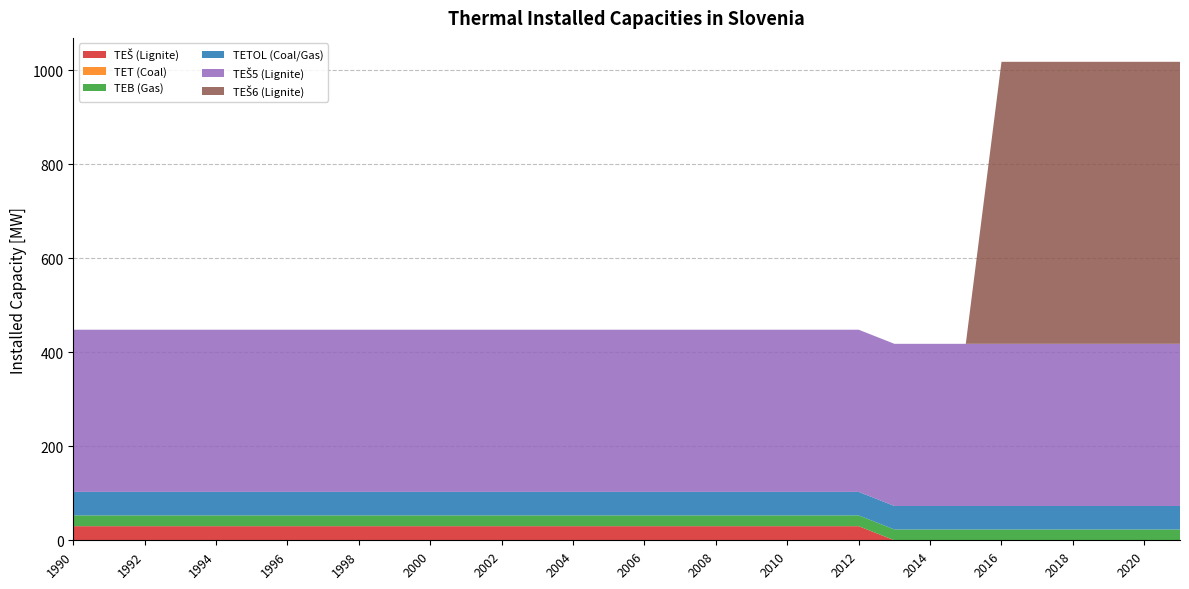

Reading left to right, what are all the values shown in this chart?

TEŠ (Lignite): 1990=30	1991=30	1992=30	1993=30	1994=30	1995=30	1996=30	1997=30	1998=30	1999=30	2000=30	2001=30	2002=30	2003=30	2004=30	2005=30	2006=30	2007=30	2008=30	2009=30	2010=30	2011=30	2012=30	2013=0	2014=0	2015=0	2016=0	2017=0	2018=0	2019=0	2020=0	2021=0
TET (Coal): 1990=0	1991=0	1992=0	1993=0	1994=0	1995=0	1996=0	1997=0	1998=0	1999=0	2000=0	2001=0	2002=0	2003=0	2004=0	2005=0	2006=0	2007=0	2008=0	2009=0	2010=0	2011=0	2012=0	2013=0	2014=0	2015=0	2016=0	2017=0	2018=0	2019=0	2020=0	2021=0
TEB (Gas): 1990=23	1991=23	1992=23	1993=23	1994=23	1995=23	1996=23	1997=23	1998=23	1999=23	2000=23	2001=23	2002=23	2003=23	2004=23	2005=23	2006=23	2007=23	2008=23	2009=23	2010=23	2011=23	2012=23	2013=23	2014=23	2015=23	2016=23	2017=23	2018=23	2019=23	2020=23	2021=23
TETOL (Coal/Gas): 1990=50	1991=50	1992=50	1993=50	1994=50	1995=50	1996=50	1997=50	1998=50	1999=50	2000=50	2001=50	2002=50	2003=50	2004=50	2005=50	2006=50	2007=50	2008=50	2009=50	2010=50	2011=50	2012=50	2013=50	2014=50	2015=50	2016=50	2017=50	2018=50	2019=50	2020=50	2021=50
TEŠ5 (Lignite): 1990=345	1991=345	1992=345	1993=345	1994=345	1995=345	1996=345	1997=345	1998=345	1999=345	2000=345	2001=345	2002=345	2003=345	2004=345	2005=345	2006=345	2007=345	2008=345	2009=345	2010=345	2011=345	2012=345	2013=345	2014=345	2015=345	2016=345	2017=345	2018=345	2019=345	2020=345	2021=345
TEŠ6 (Lignite): 1990=0	1991=0	1992=0	1993=0	1994=0	1995=0	1996=0	1997=0	1998=0	1999=0	2000=0	2001=0	2002=0	2003=0	2004=0	2005=0	2006=0	2007=0	2008=0	2009=0	2010=0	2011=0	2012=0	2013=0	2014=0	2015=0	2016=600	2017=600	2018=600	2019=600	2020=600	2021=600